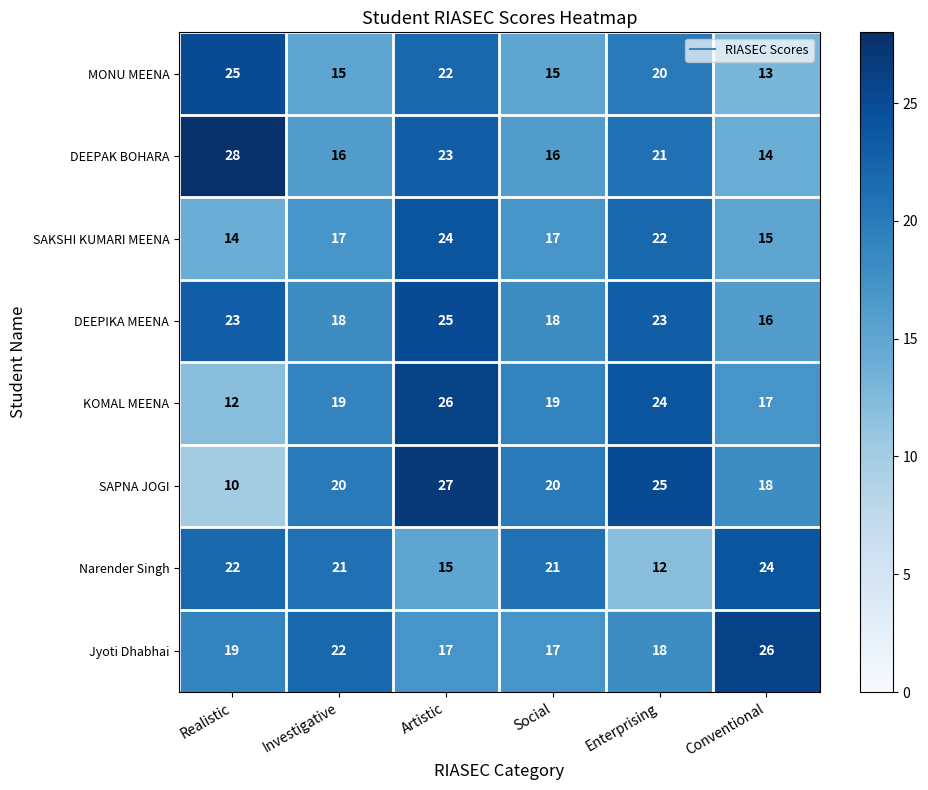

At Enterprising, list the series in order from largest to smallest.

SAPNA JOGI, KOMAL MEENA, DEEPIKA MEENA, SAKSHI KUMARI MEENA, DEEPAK BOHARA, MONU MEENA, Jyoti Dhabhai, Narender Singh